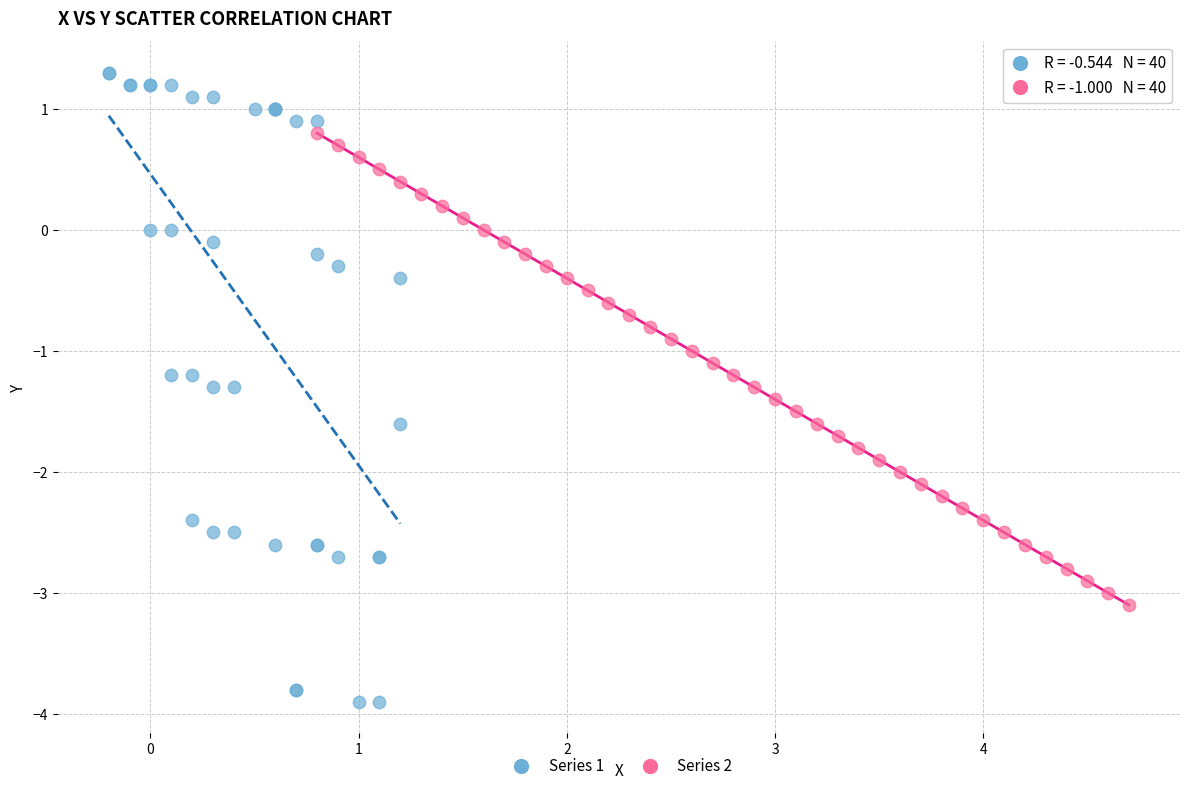

What are all the series names shown in the legend?

Series 1, Series 2